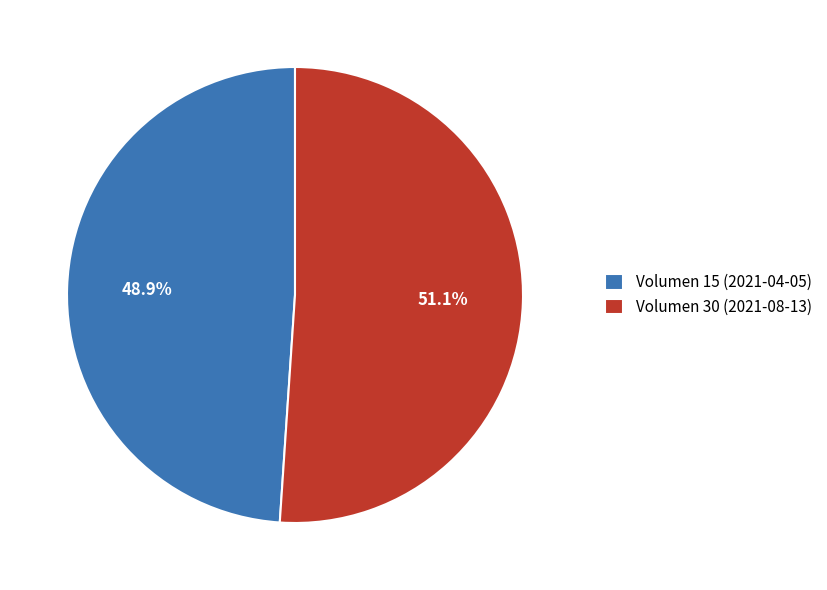

To the nearest percent, what is the difference between the largest and smallest slice percentages?

2%